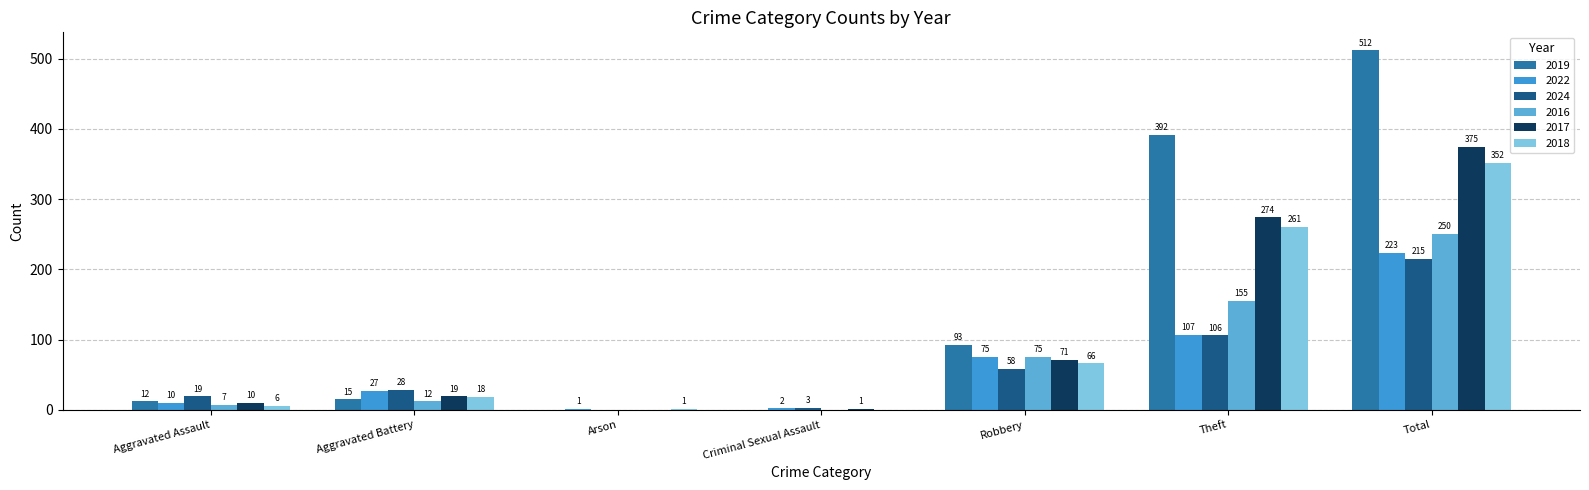

How many values in 2024 are above zero?

6